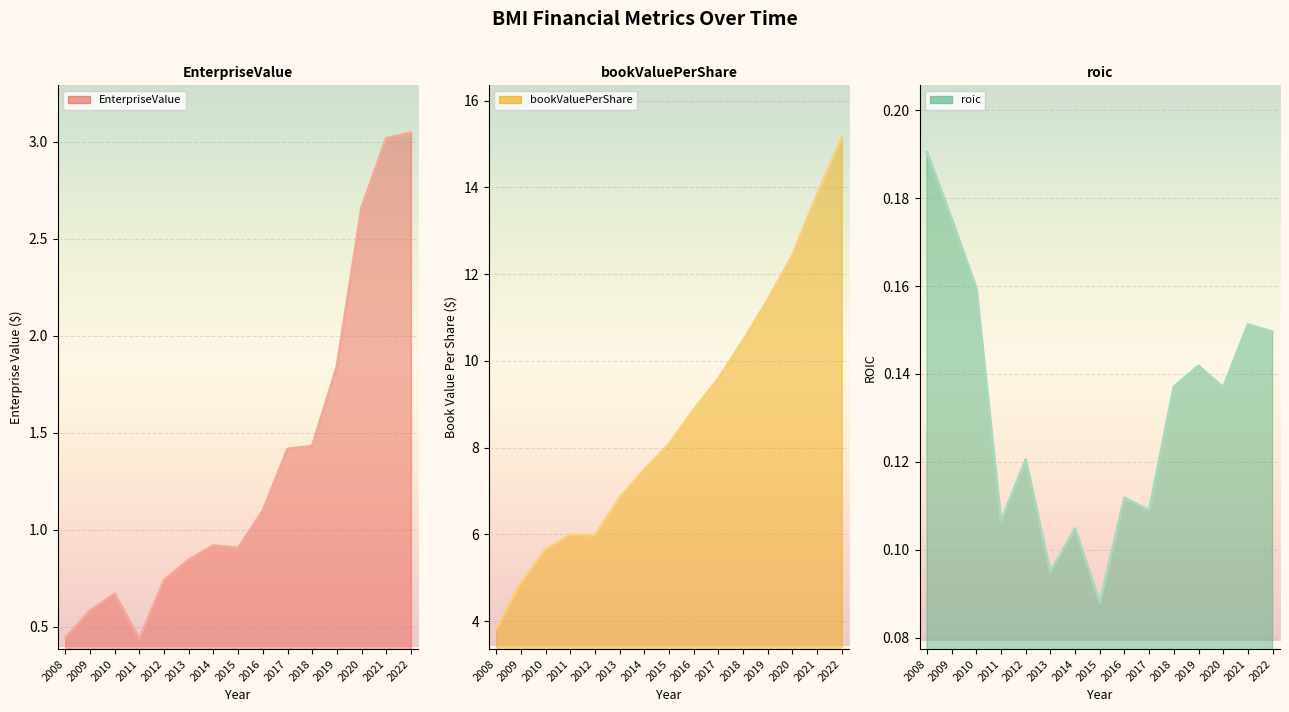

List the series in order of their peak value, highest first.

bookValuePerShare line, EnterpriseValue line, roic line